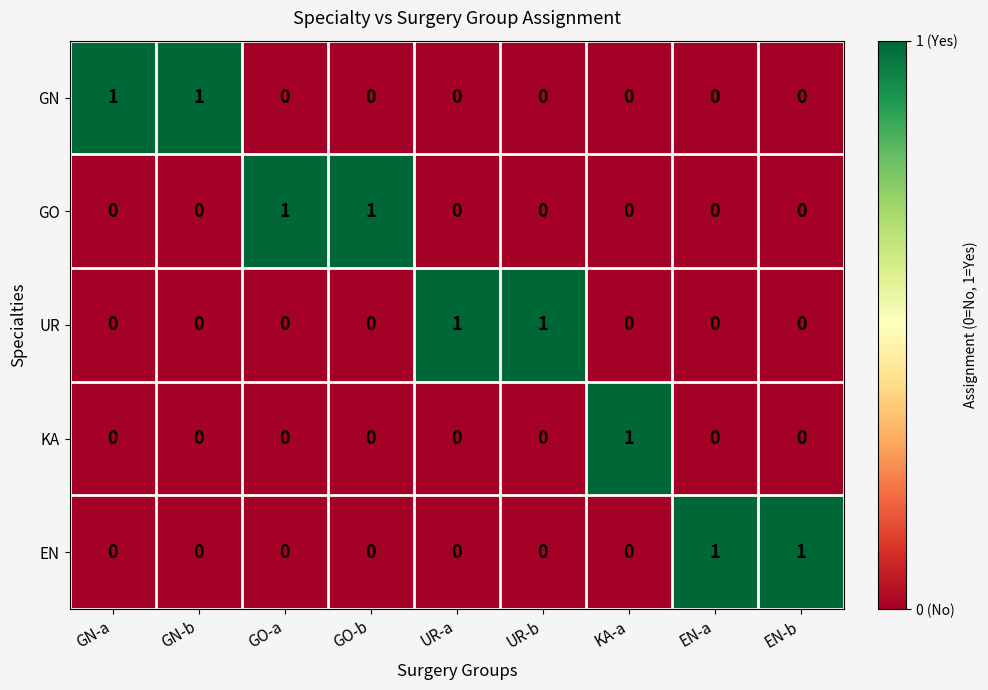

The UR series shows 1 at KA-a. True or false?

False